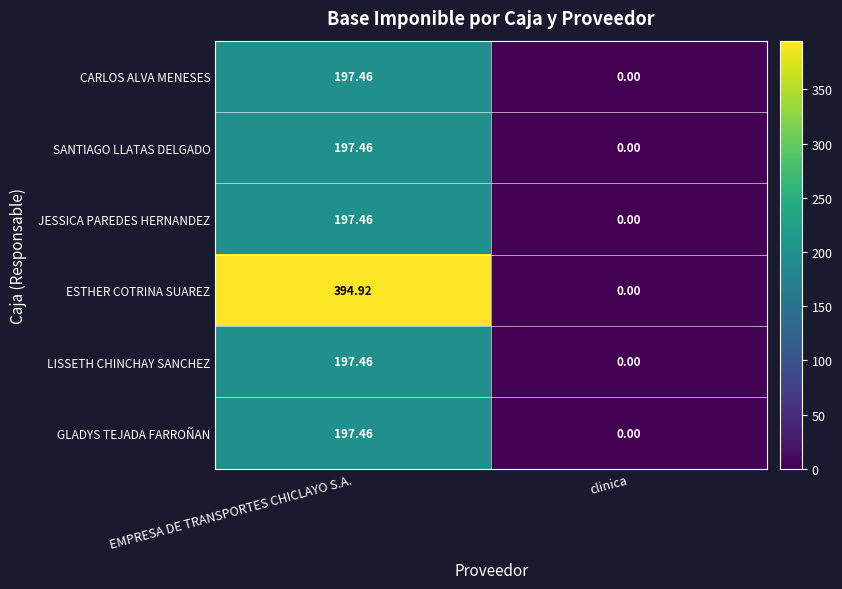

At which category is the sum across all series the highest?

EMPRESA DE TRANSPORTES CHICLAYO S.A.